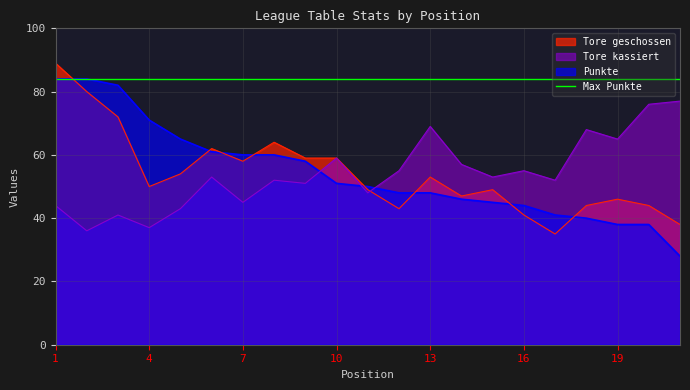

What is the maximum value for Punkte?

84